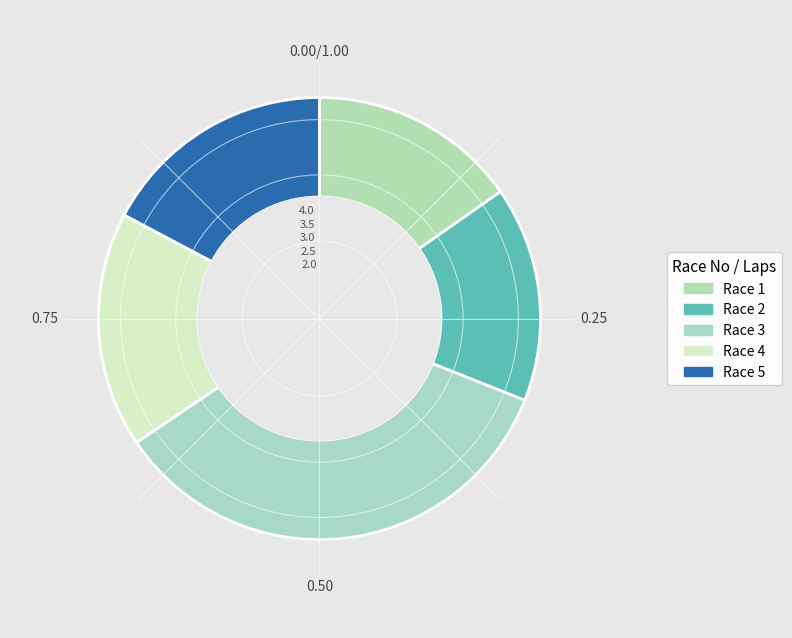

How many slices are in this pie chart?

5